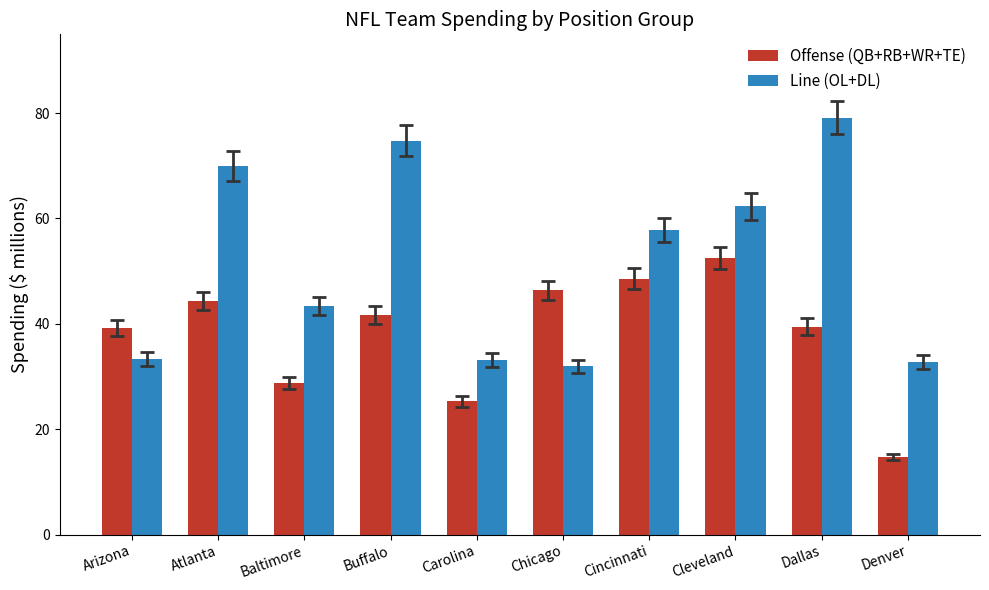

How many bars are there in each group?

2